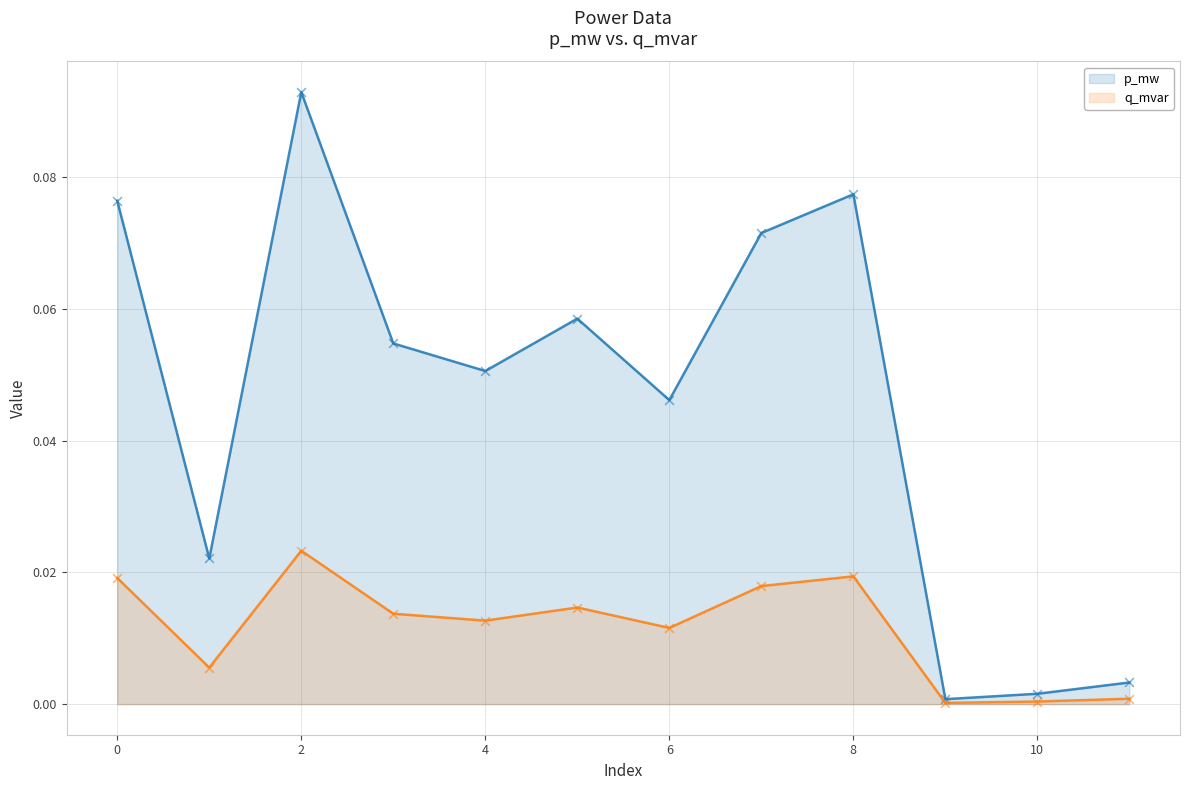

Is the value of p_mw at 11 greater than the value of q_mvar at 11?

Yes